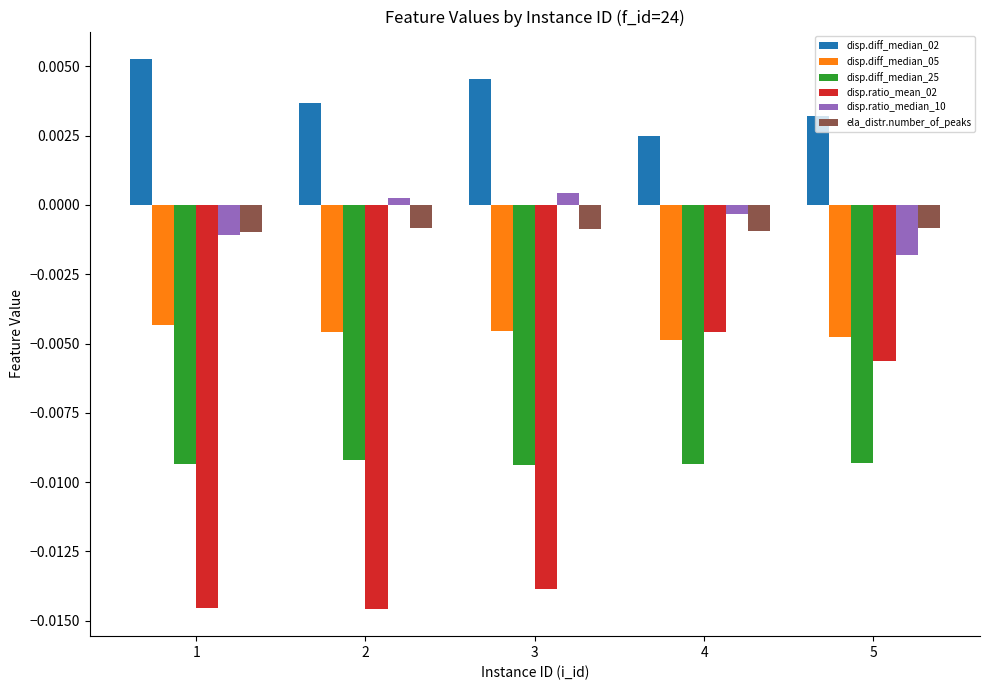

Which series has the largest range (max minus min)?

disp.ratio_mean_02